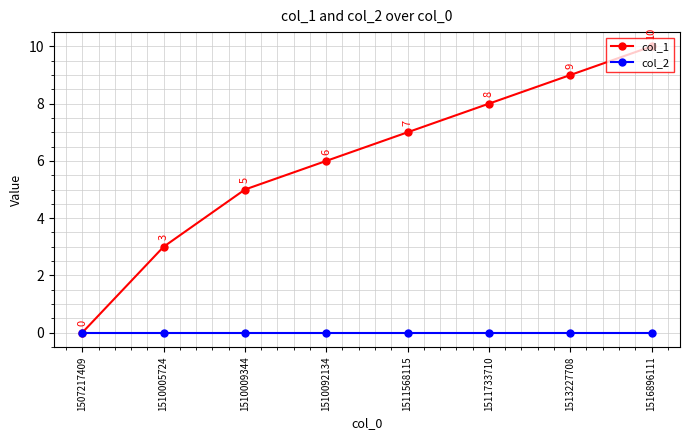

What is the sum of the col_1 values at 1507217409 and 1511733710?

8